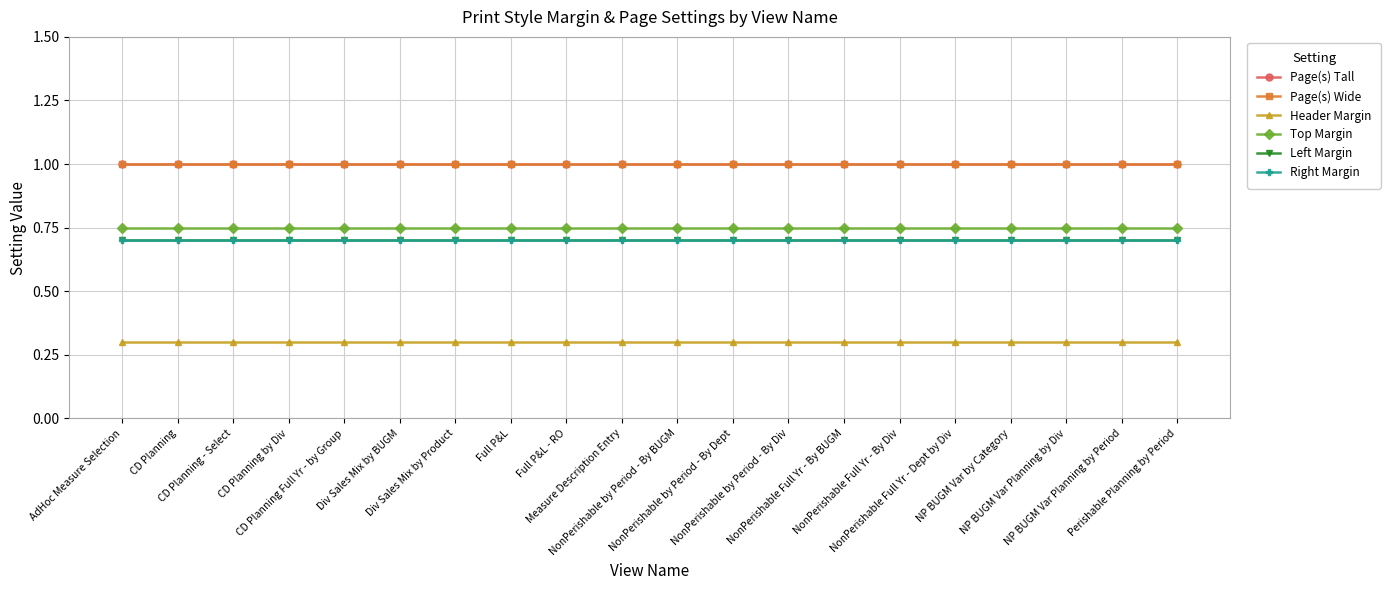

At how many categories does at least one series exceed 0?

20